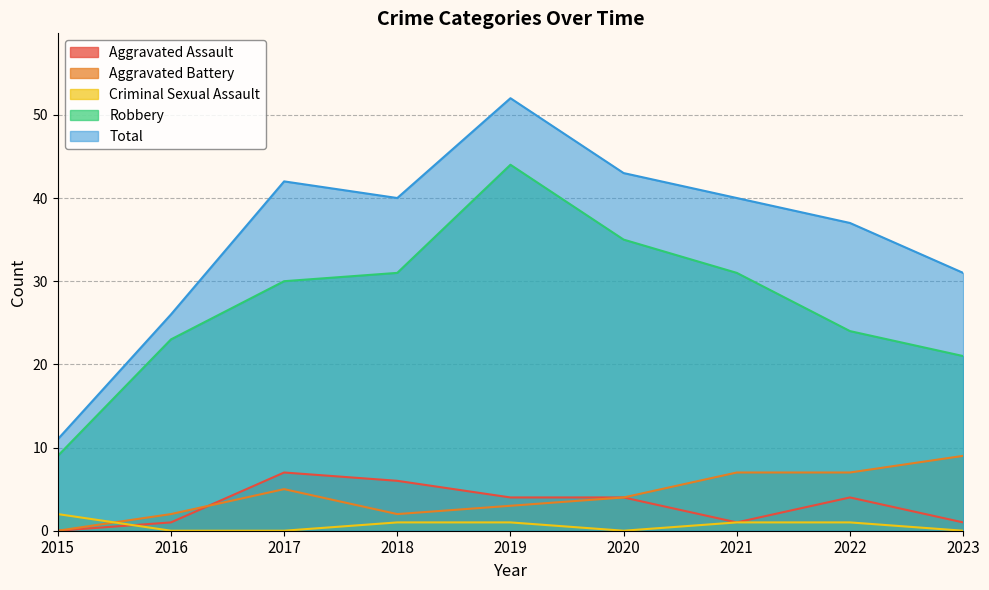

What is the difference between the highest and lowest values at 2020?

43